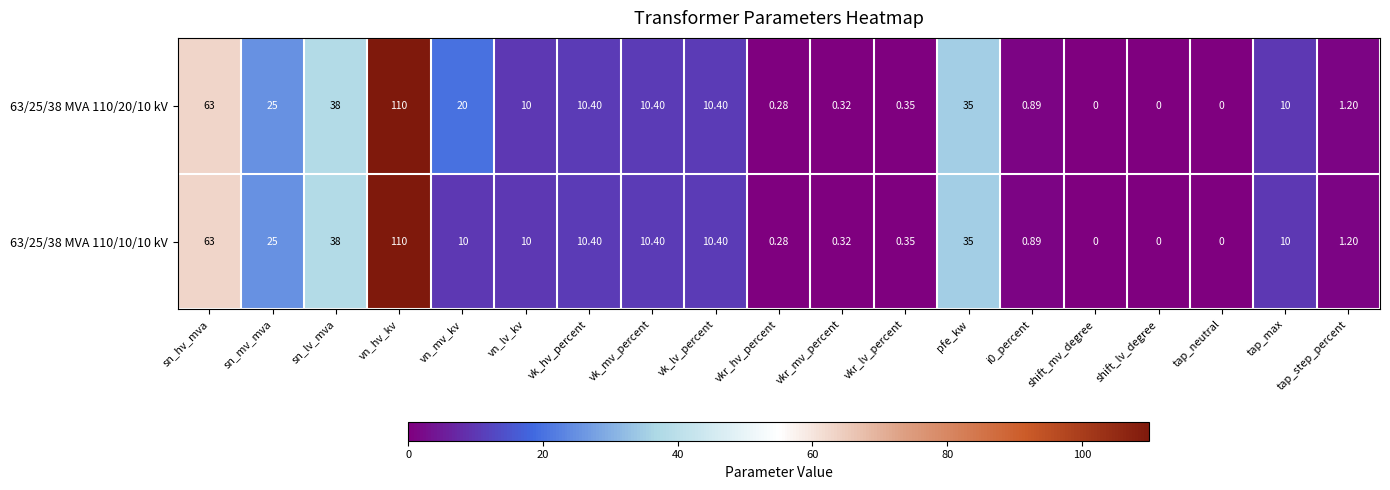

Is the value of 63/25/38 MVA 110/20/10 kV at tap_step_percent greater than the value of 63/25/38 MVA 110/10/10 kV at vn_mv_kv?

No